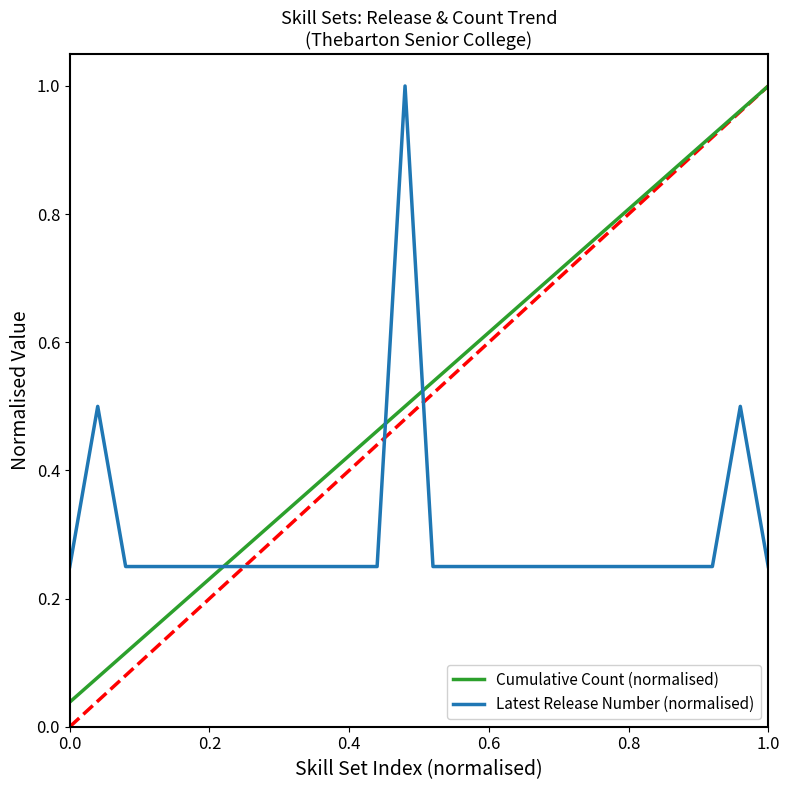

Does the chart have visible grid lines?

No